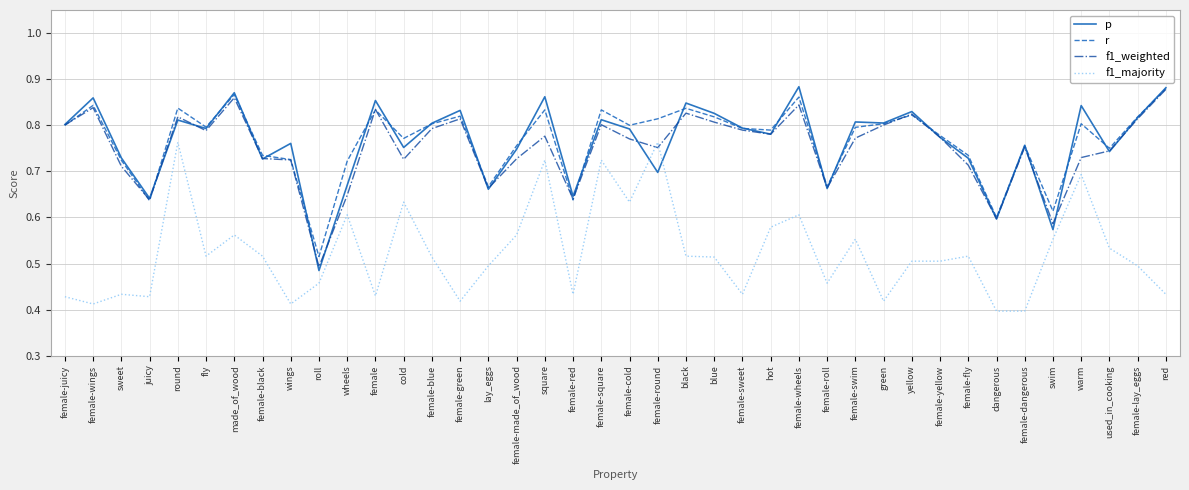

The f1_weighted series shows 0.8 at female-square. True or false?

True